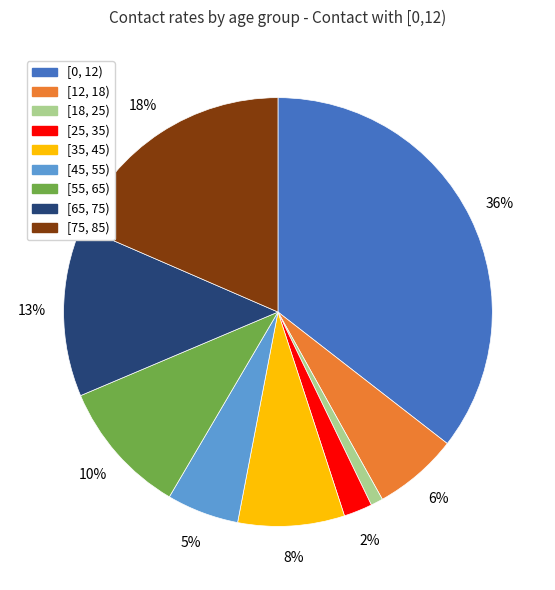

Does any single category account for the majority?

No